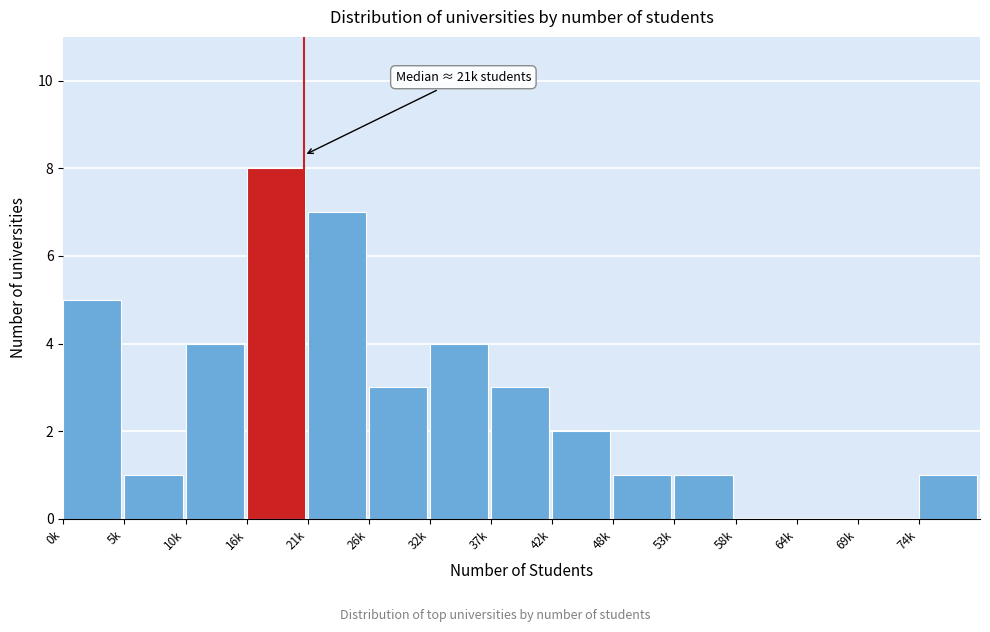

Reading left to right, what are all the values shown in this chart?

0k=5	5k=1	10k=4	16k=8	21k=7	26k=3	32k=4	37k=3	42k=2	48k=1	53k=1	58k=0	64k=0	69k=0	74k=1